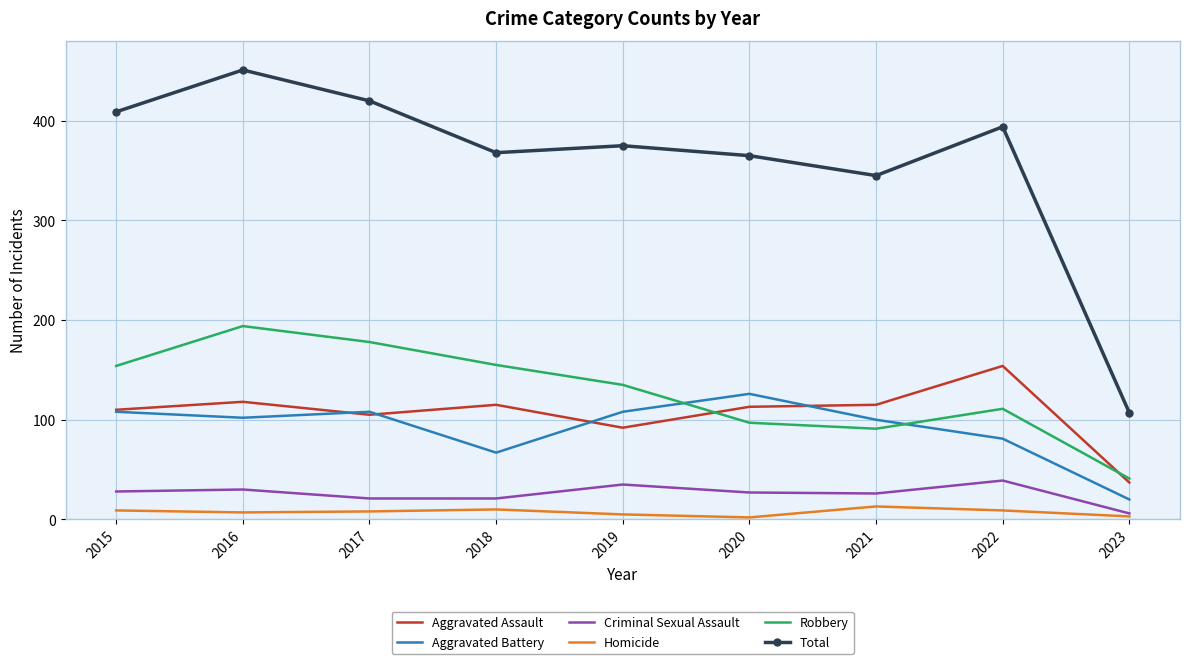

What is the sum of the Homicide values at 2022 and 2019?

14